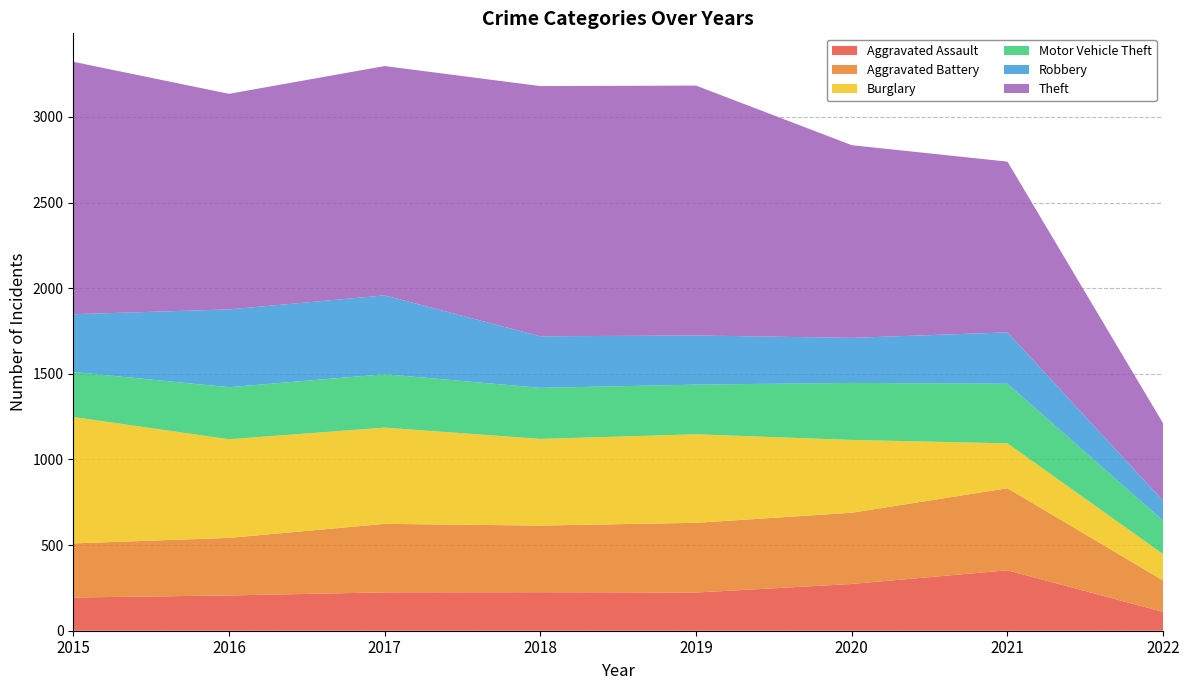

Reading left to right, what are all the values shown in this chart?

Aggravated Assault: 2015=194	2016=206	2017=224	2018=225	2019=223	2020=273	2021=353	2022=110
Aggravated Battery: 2015=316	2016=336	2017=400	2018=389	2019=407	2020=416	2021=479	2022=183
Burglary: 2015=738	2016=576	2017=562	2018=506	2019=517	2020=425	2021=262	2022=154
Motor Vehicle Theft: 2015=263	2016=304	2017=312	2018=298	2019=290	2020=333	2021=348	2022=195
Robbery: 2015=337	2016=454	2017=460	2018=301	2019=287	2020=263	2021=300	2022=116
Theft: 2015=1474	2016=1259	2017=1339	2018=1461	2019=1459	2020=1125	2021=997	2022=452